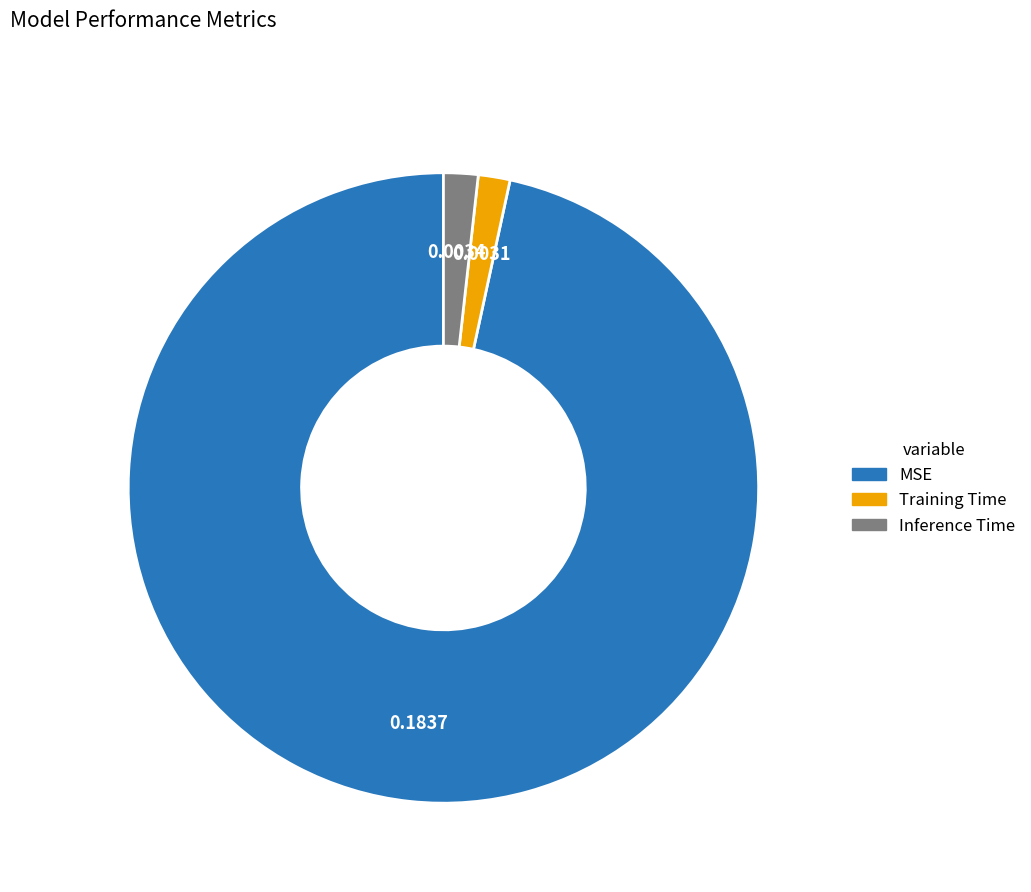

Do Inference Time and MSE together represent more than half of the pie?

Yes